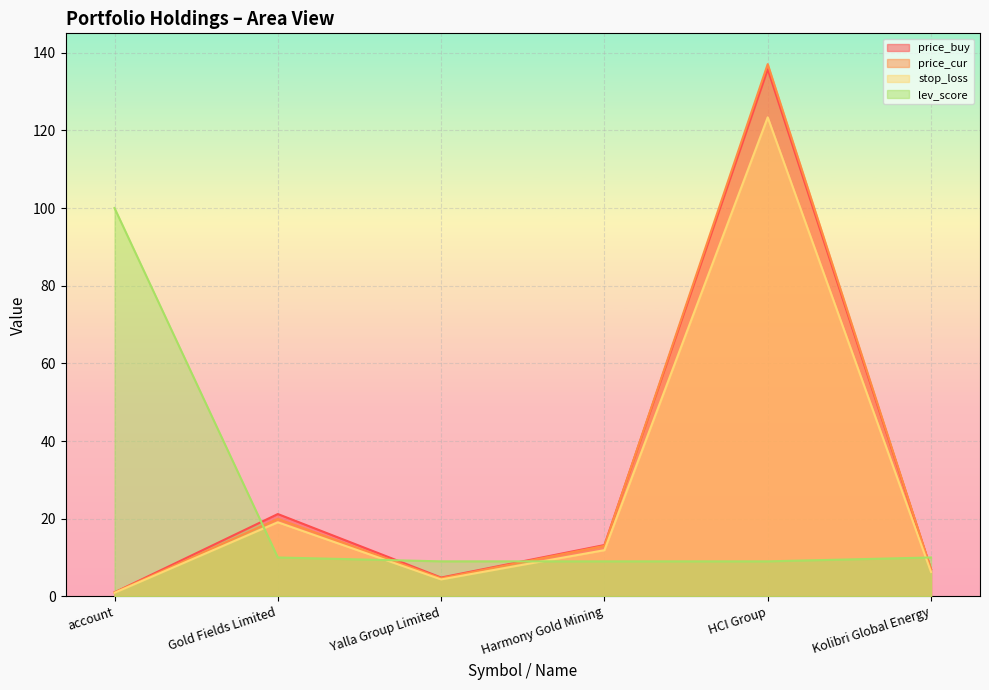

What is the maximum value for price_cur?

137.1